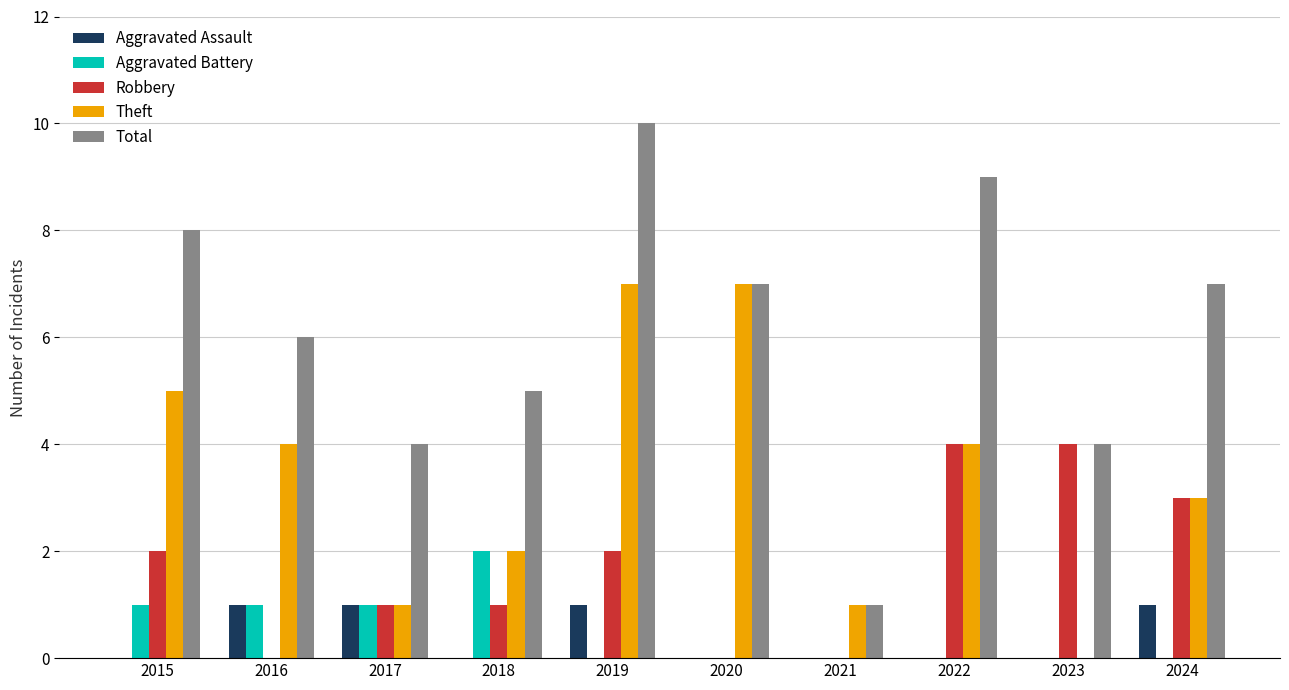

Read the Total value at 2017.

4